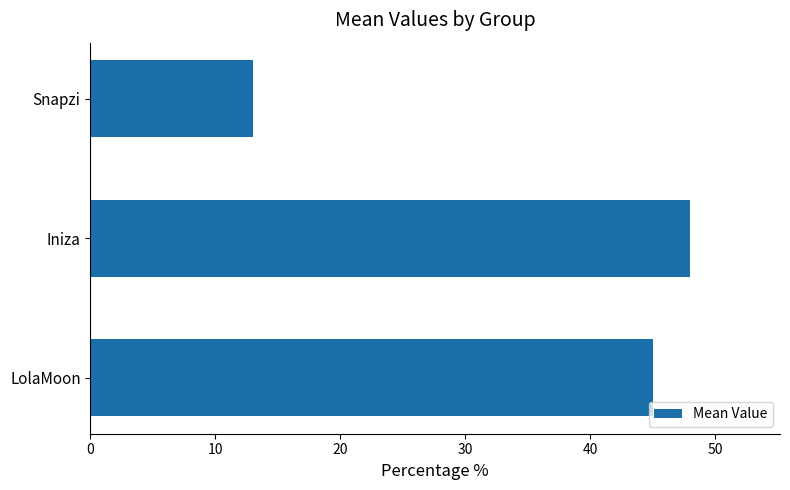

Count the number of categories in the chart.

3